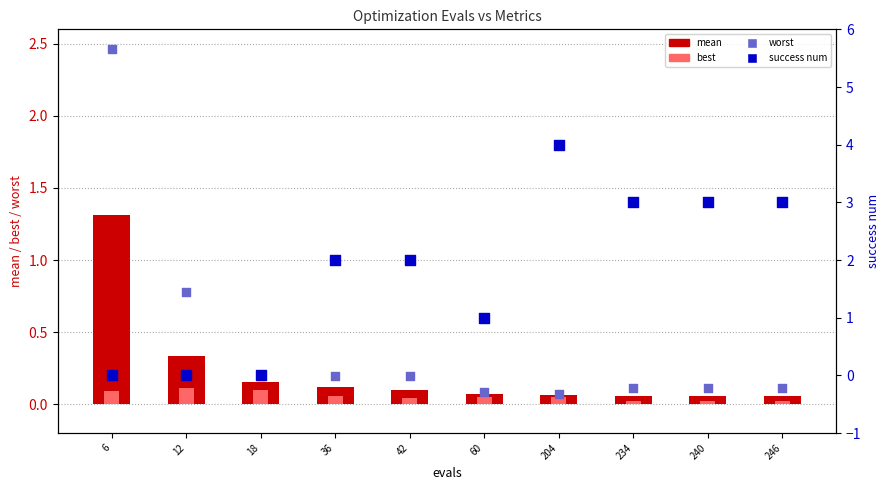

Which series has the widest spread of Y values?

success num